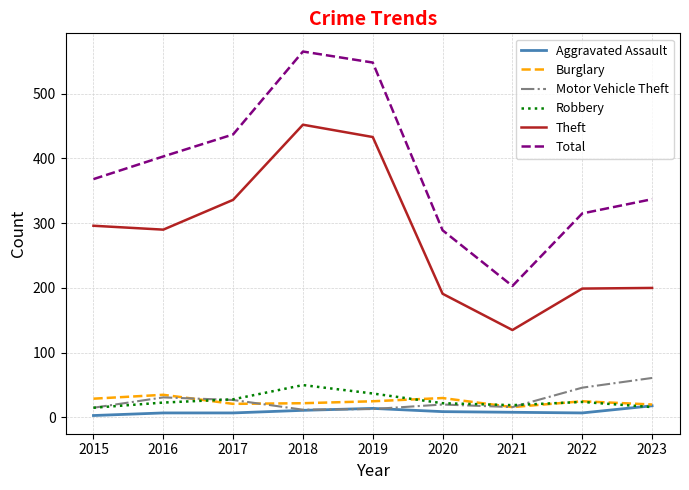

List the series in order of their peak value, lowest first.

Aggravated Assault, Burglary, Robbery, Motor Vehicle Theft, Theft, Total